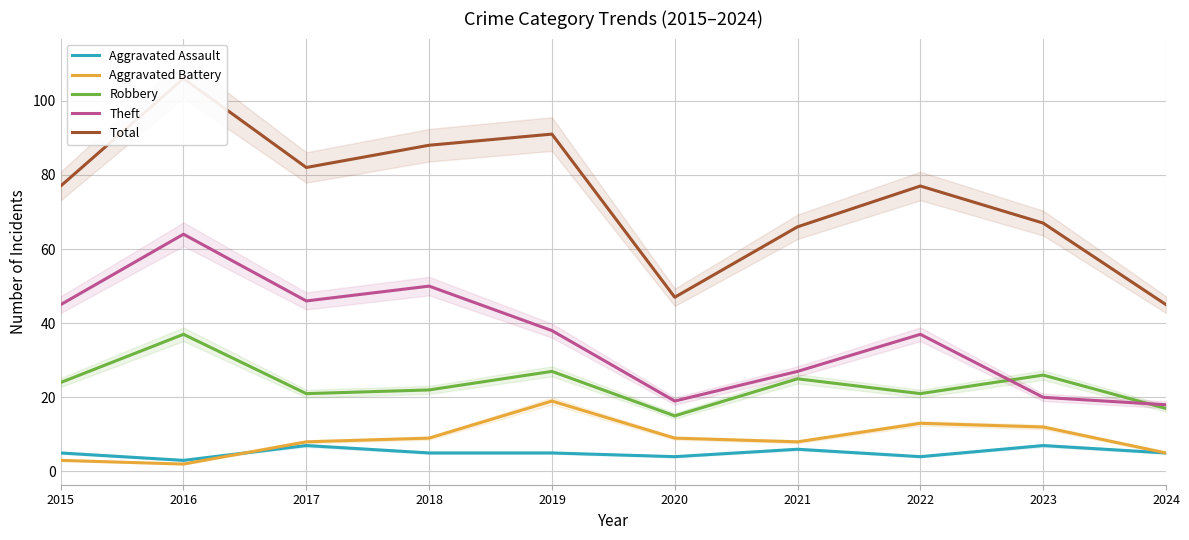

Reading right to left, transcribe all the data shown in this chart.

Aggravated Assault: 5	7	4	6	4	5	5	7	3	5
Aggravated Battery: 5	12	13	8	9	19	9	8	2	3
Robbery: 17	26	21	25	15	27	22	21	37	24
Theft: 18	20	37	27	19	38	50	46	64	45
Total: 45	67	77	66	47	91	88	82	106	77